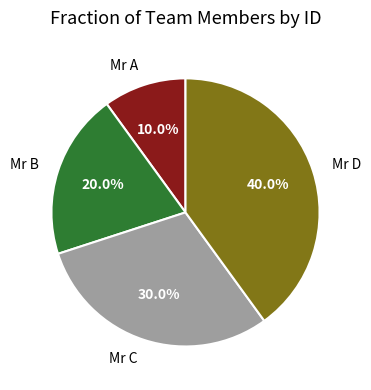

Does Mr A account for over 50% of the chart?

No